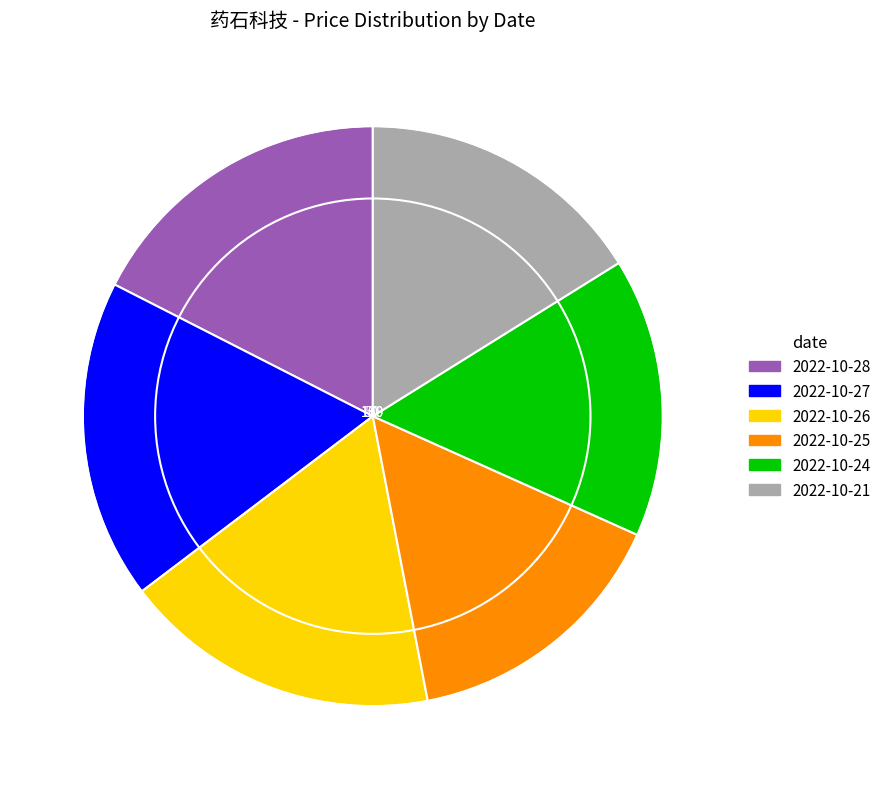

Is there a majority slice in this chart?

No